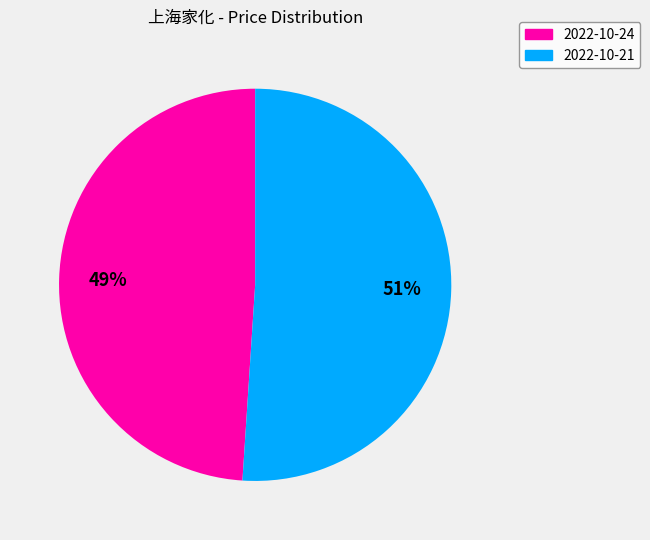

Count the number of slices in the pie.

2